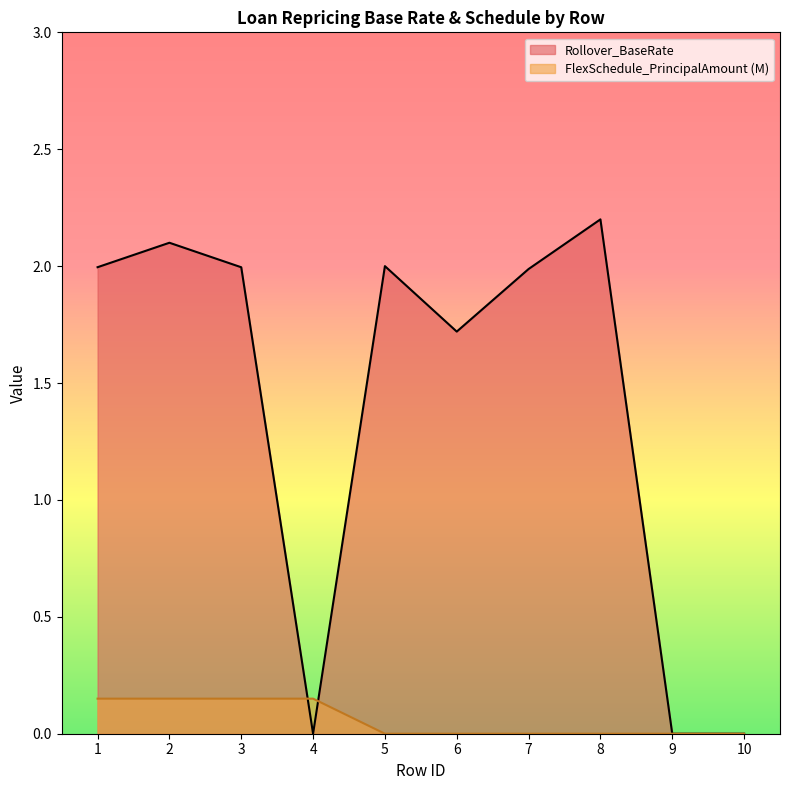

How many series are shown in this chart?

2